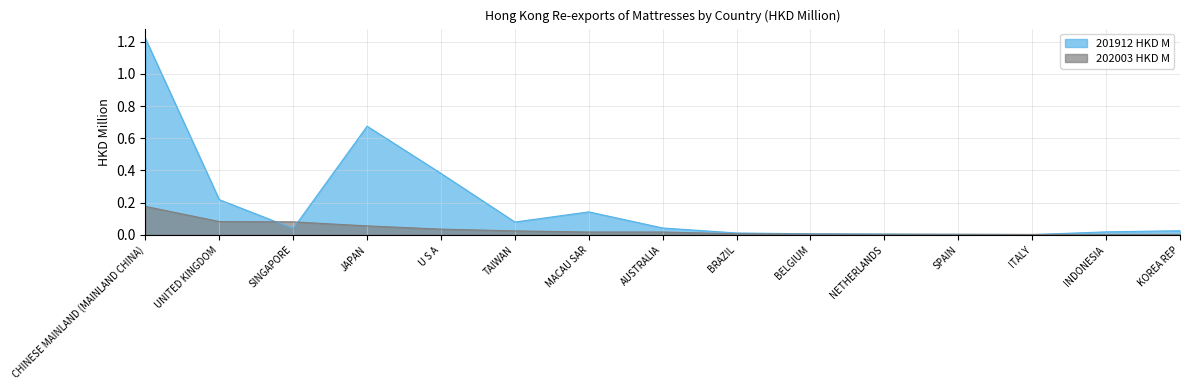

Is the value of 202003 HKD M at TAIWAN greater than the value of 201912 HKD M at ITALY?

Yes